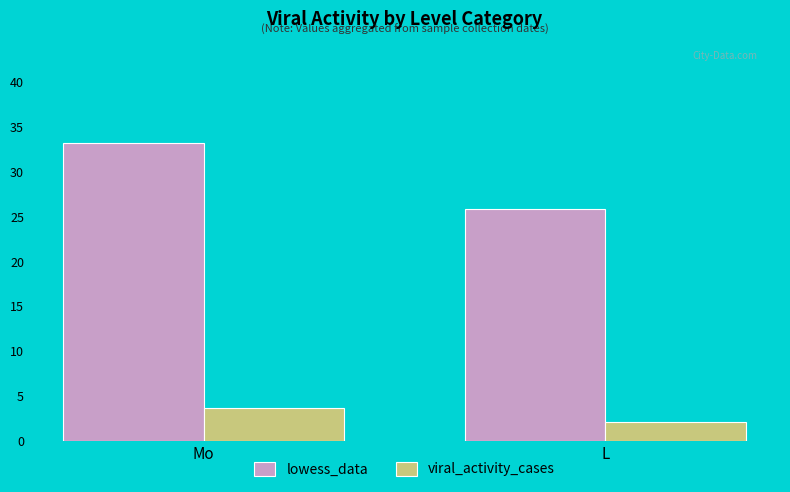

What is the sum of all viral_activity_cases values?

5.7